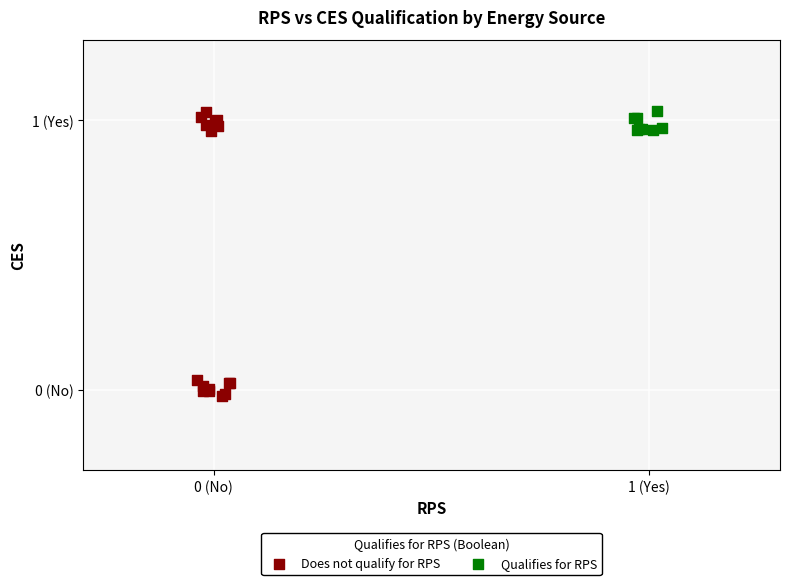

Which series has the widest spread of Y values?

Does not qualify for RPS